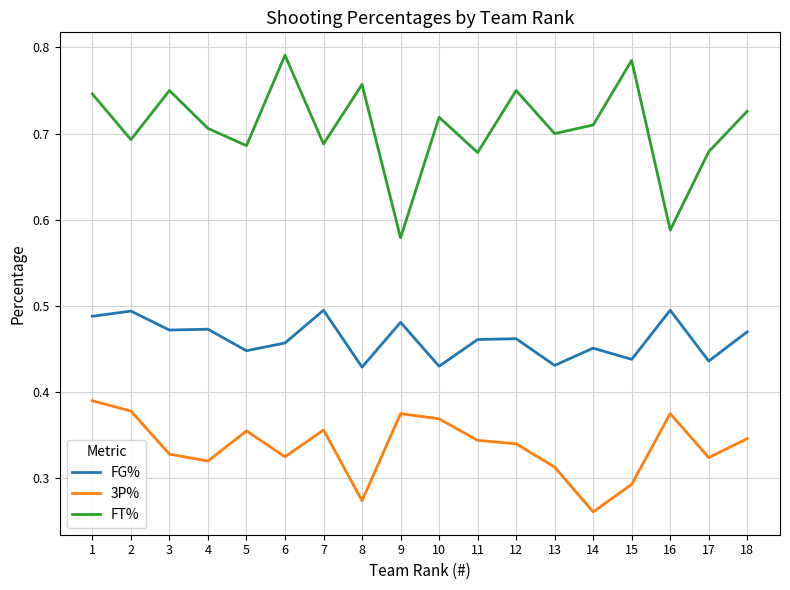

Is it true that FT% equals 0.7 at 13?

True